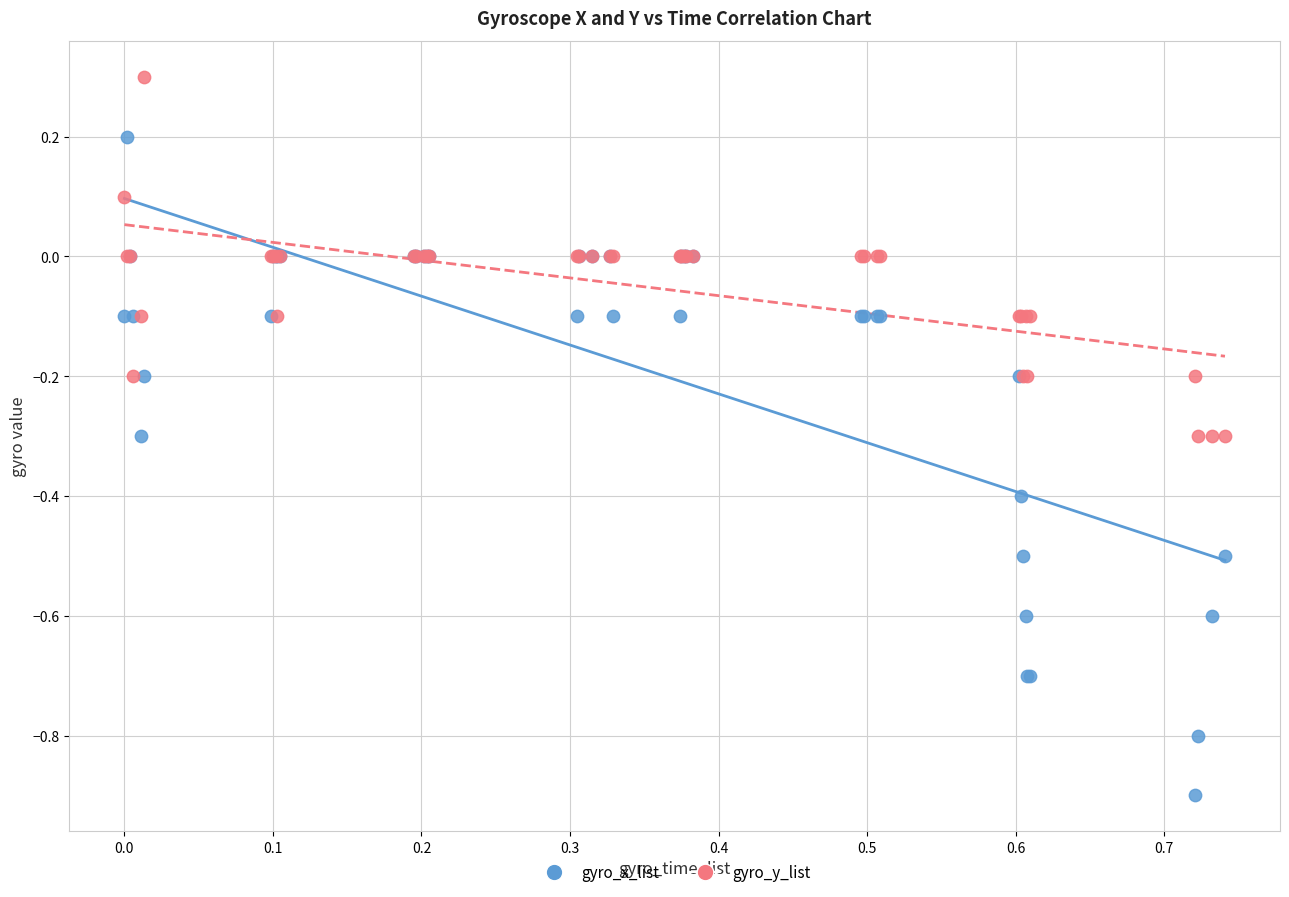

Which series reaches the minimum Y coordinate?

gyro_x_list